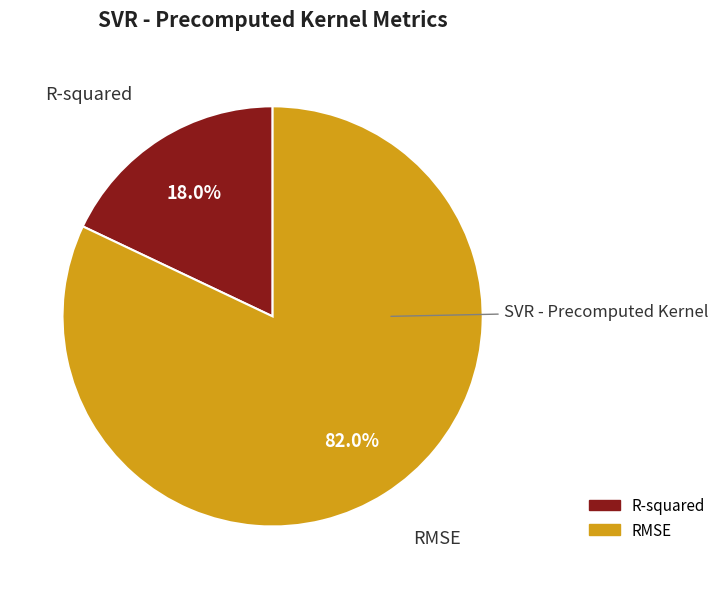

The RMSE slice represents 82% of the pie. True or false?

True